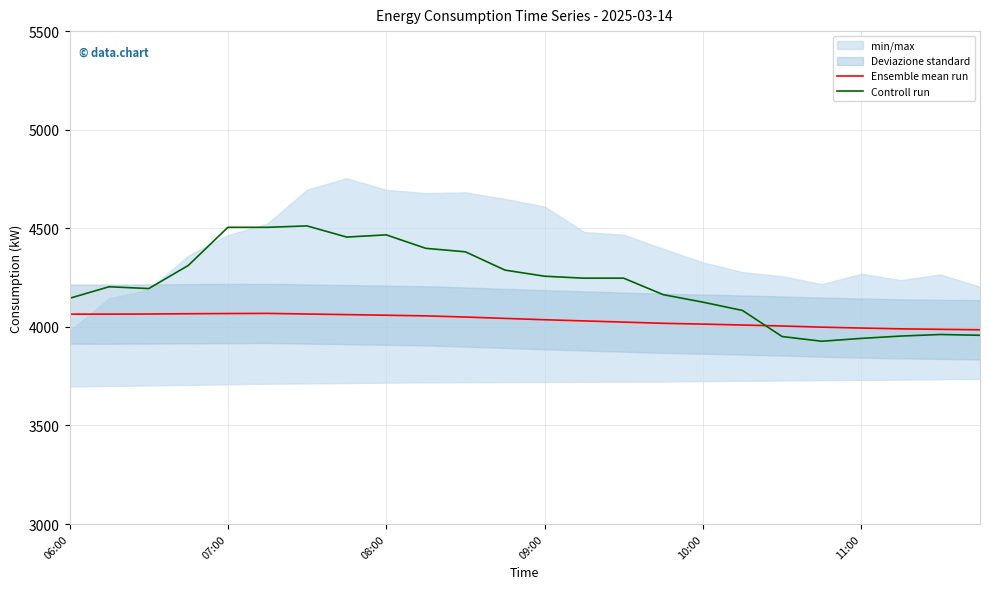

True or false: Ensemble mean run has a value of 4064.6 at 06:00.

True